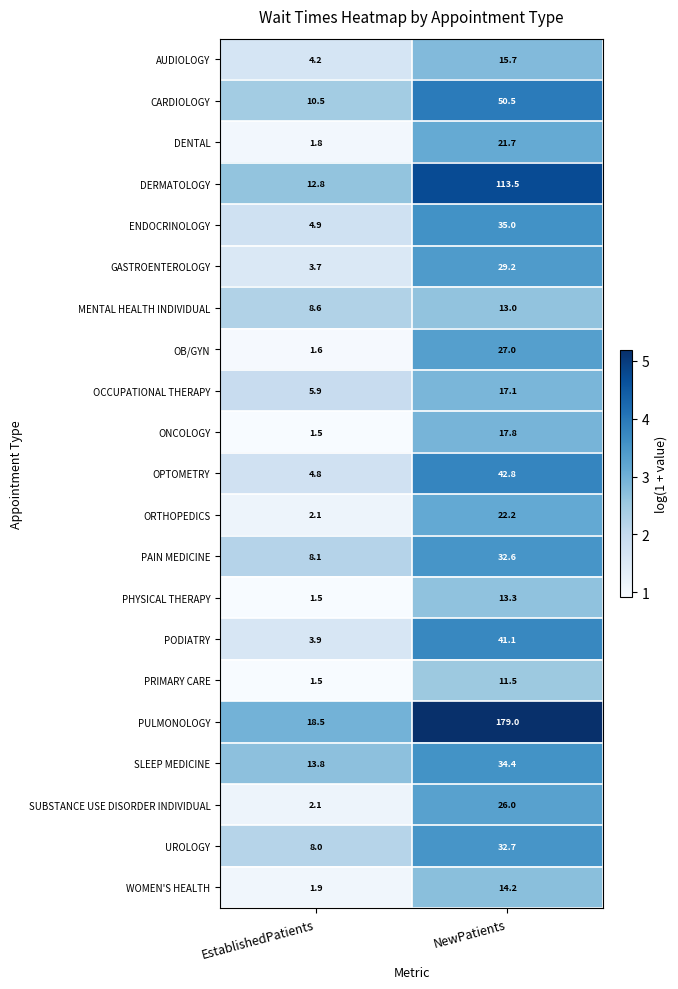

What is the average value of the PHYSICAL THERAPY series?

7.4